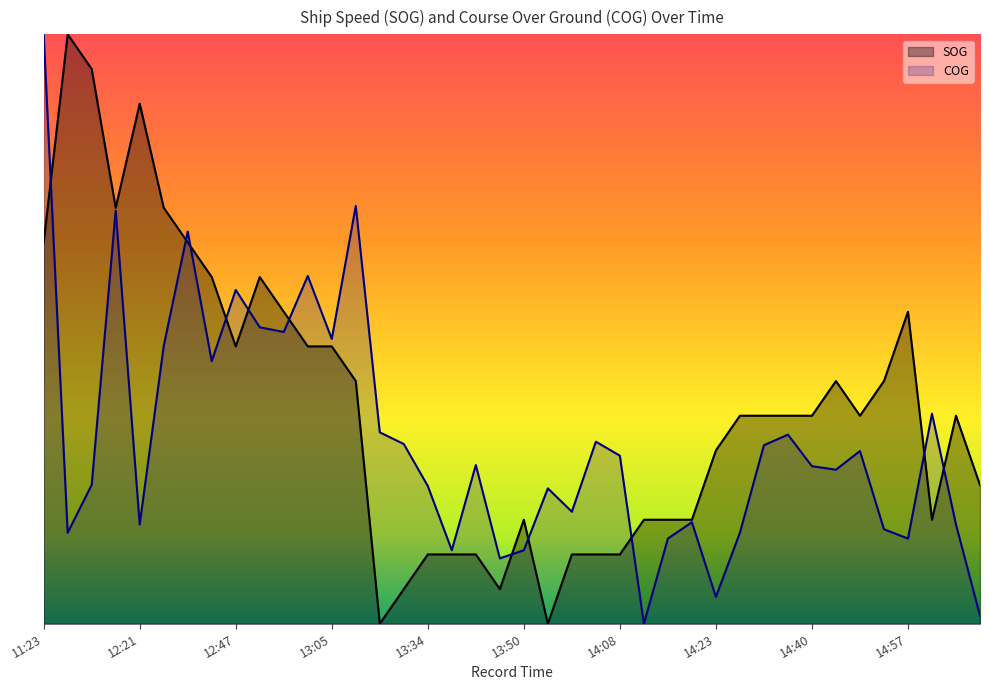

What is the label of the 3rd point from the left?

12:14